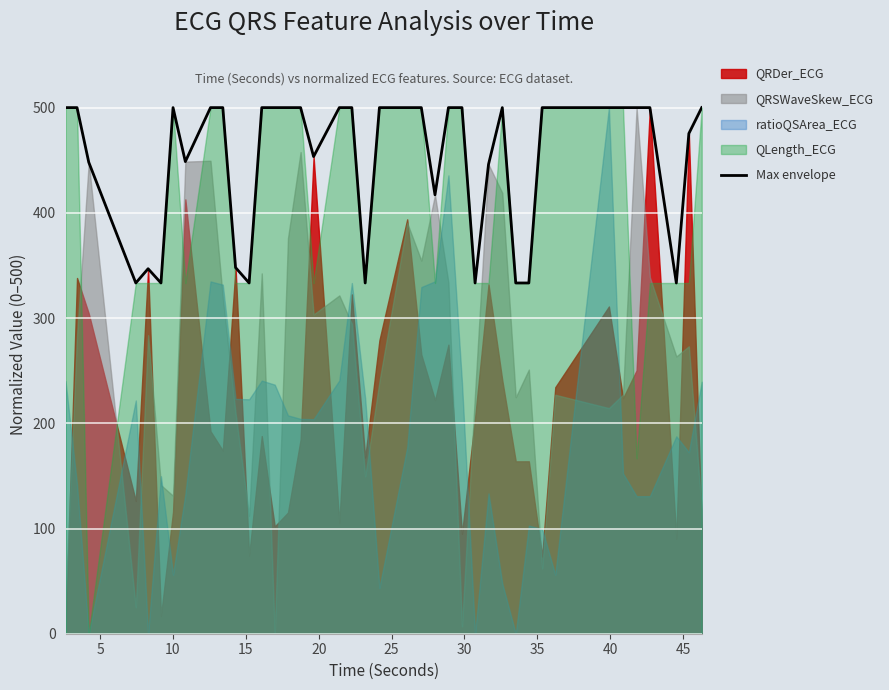

Does the chart display data point markers on the line(s)?

No